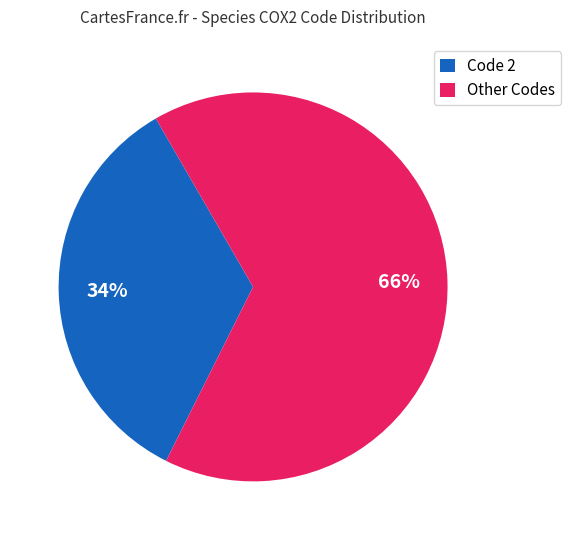

What is the ratio of the value at Code 2 to the value at Other Codes?

0.5